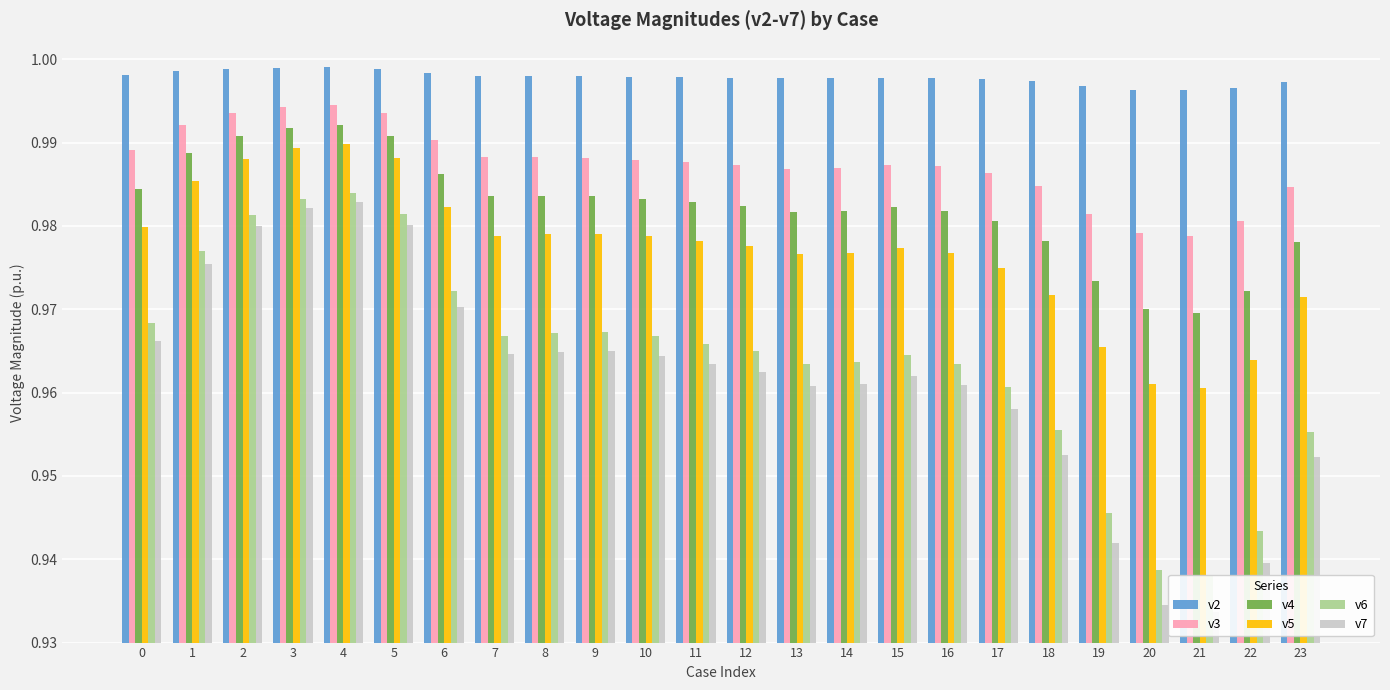

What is the total value across all series at 22?

5.8